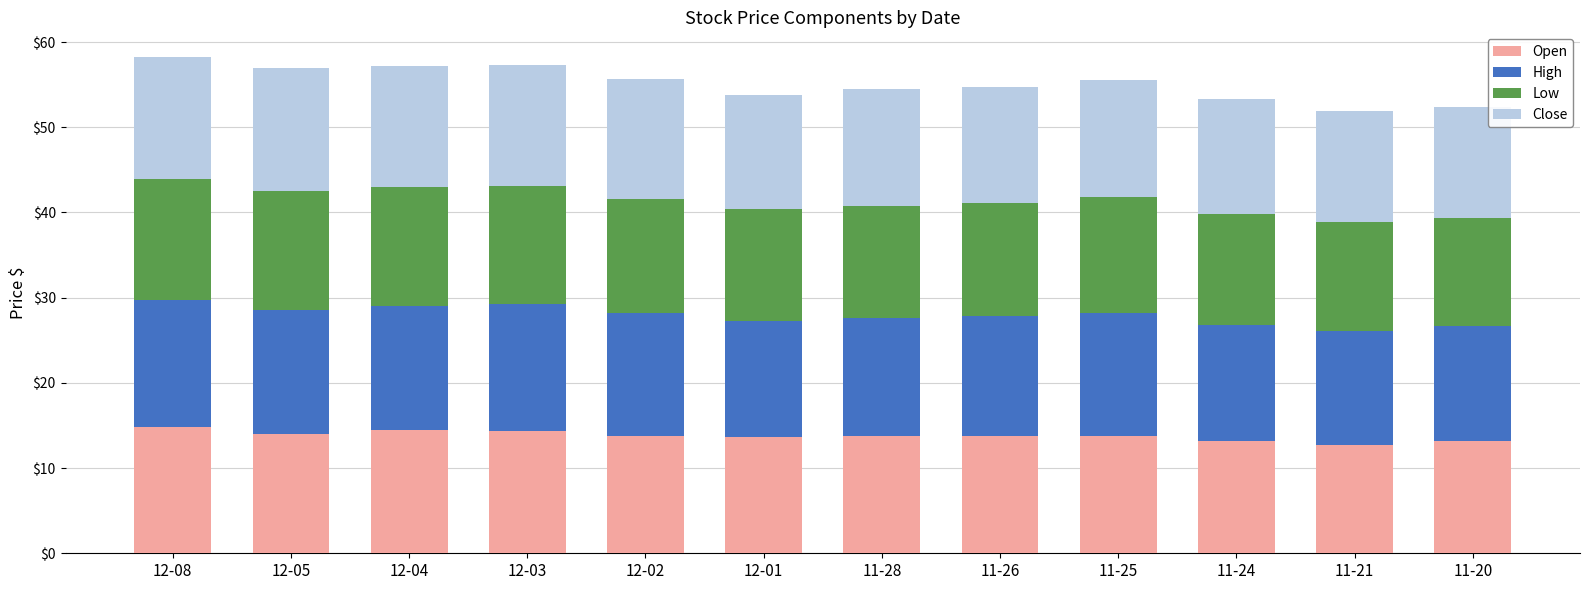

What is the average value of the Open series?

13.8